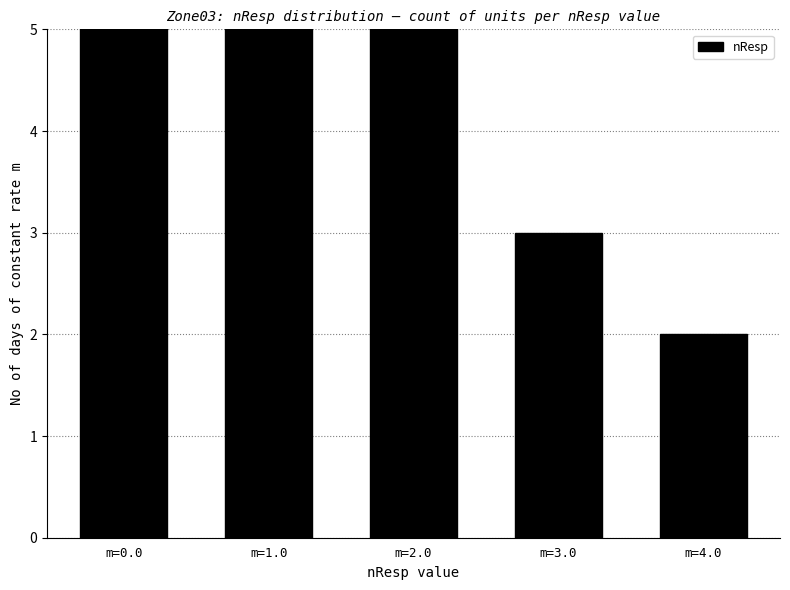

Which category has the lowest value across all series?

m=4.0